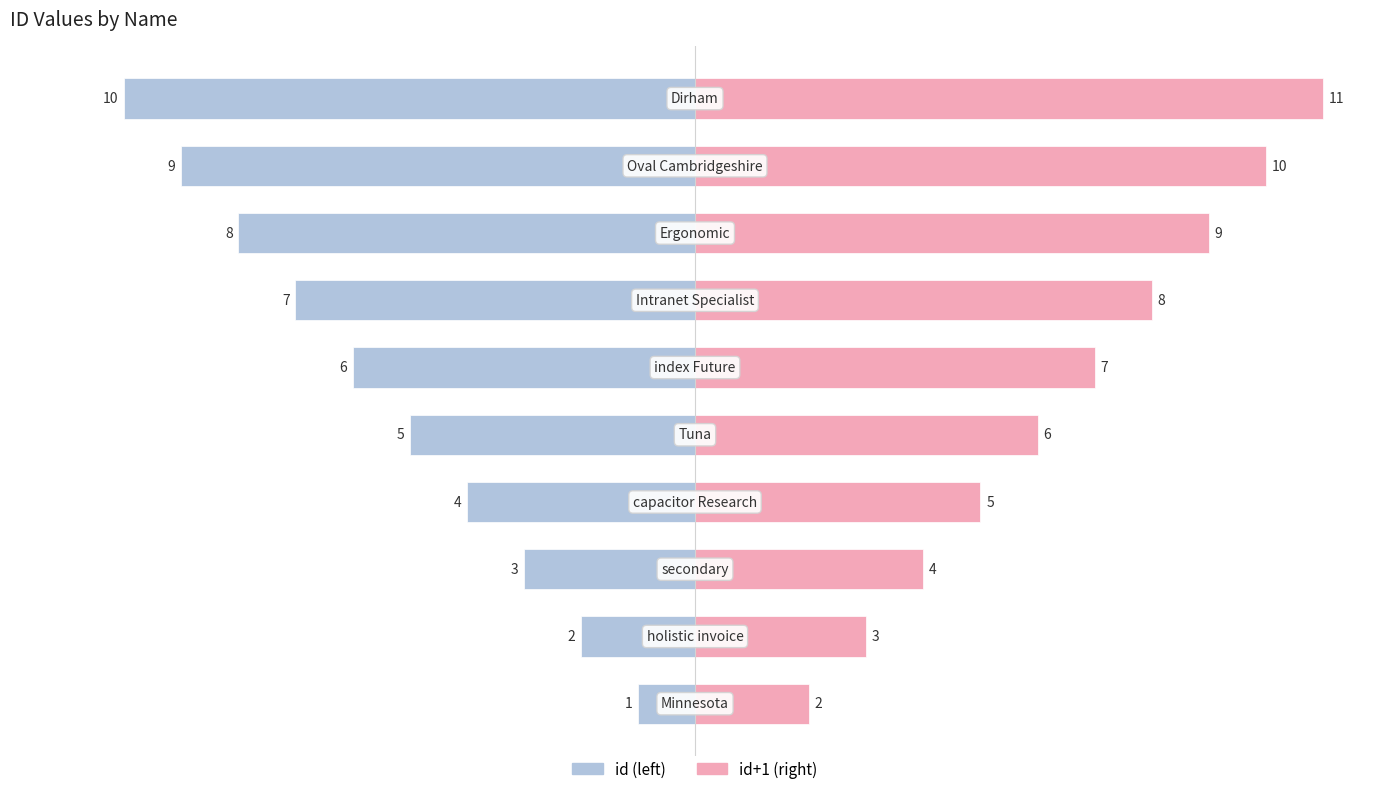

Where is id (left) nearest to the value -5?

5